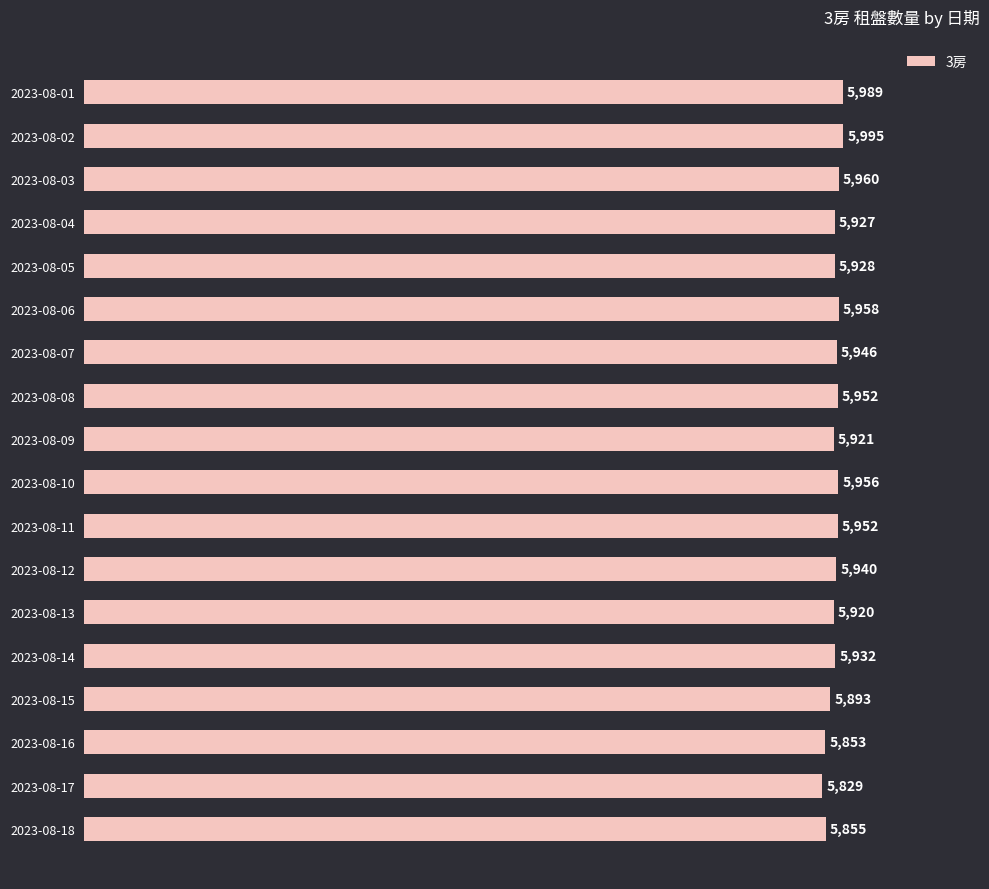

Reading bottom to top, extract all data points from this chart.

5855	5829	5853	5893	5932	5920	5940	5952	5956	5921	5952	5946	5958	5928	5927	5960	5995	5989